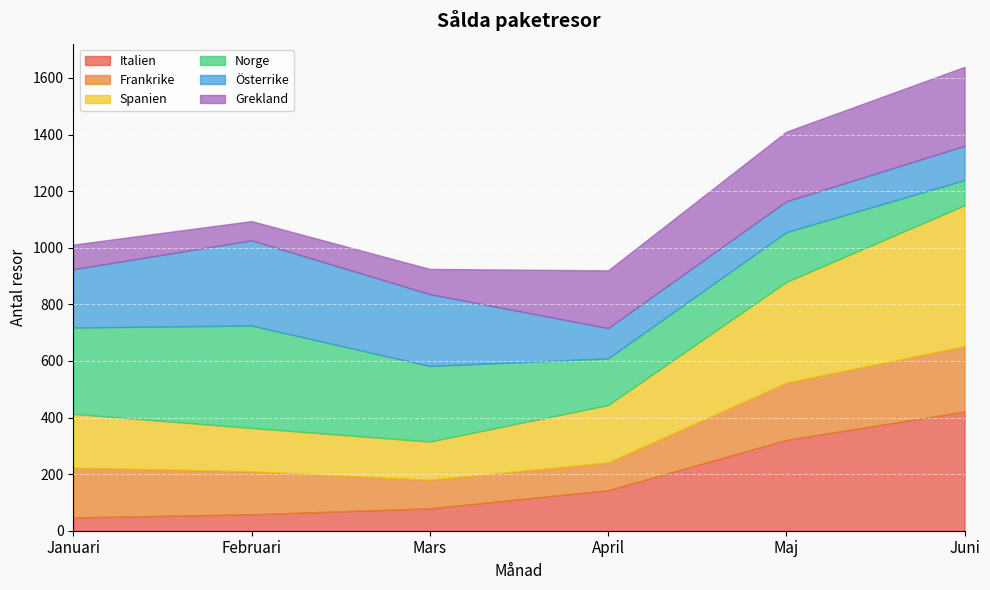

True or false: Spanien has more than 1 points higher than both neighbors.

False